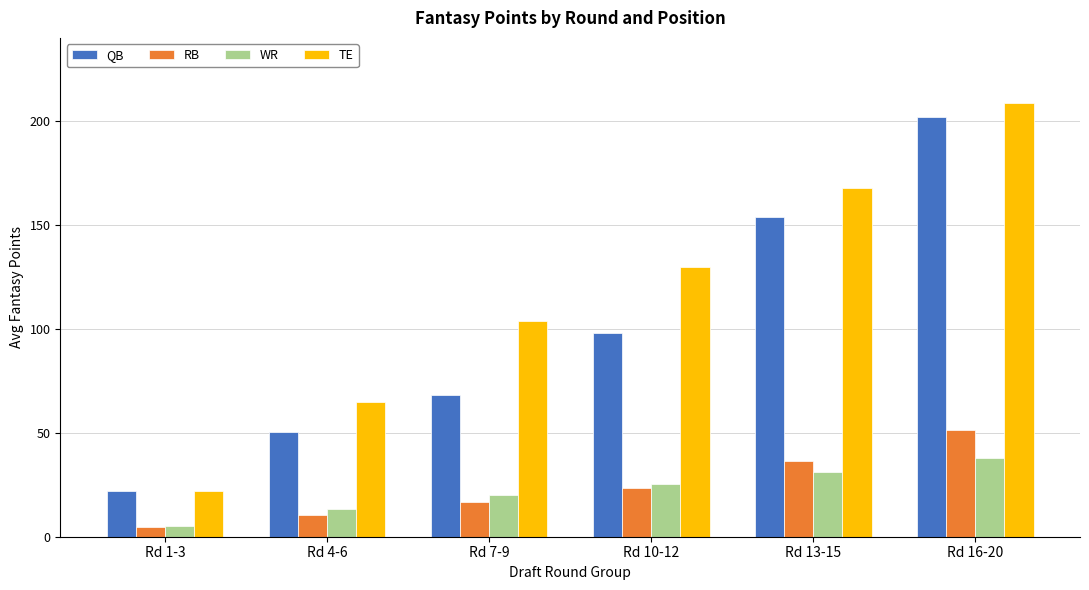

True or false: TE has a value of 103.5 at Rd 7-9.

True